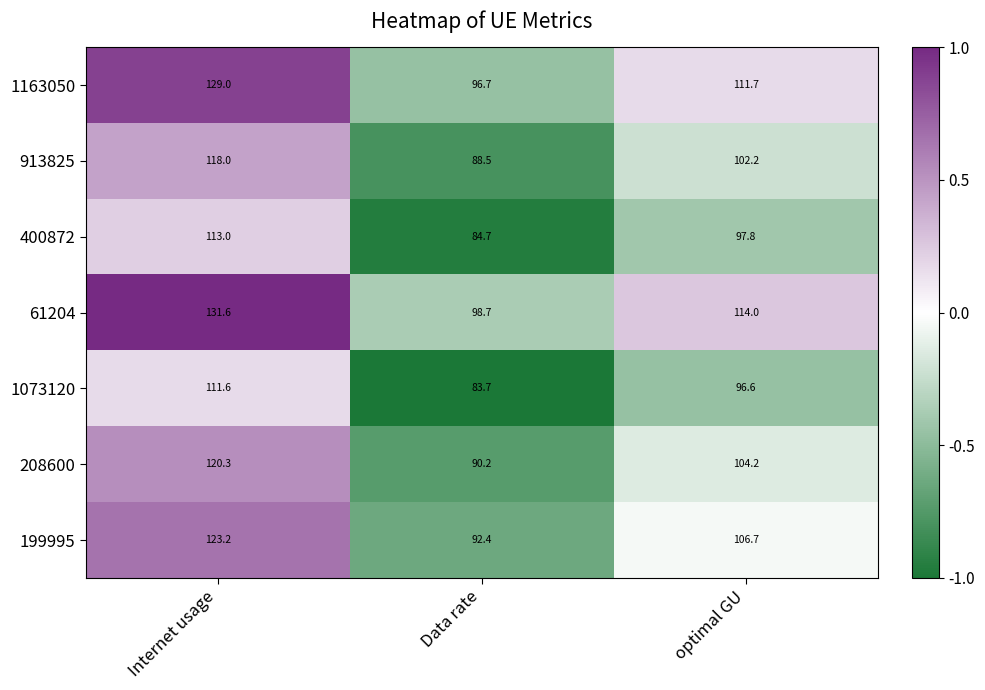

Which series has the largest total across all categories?

61204